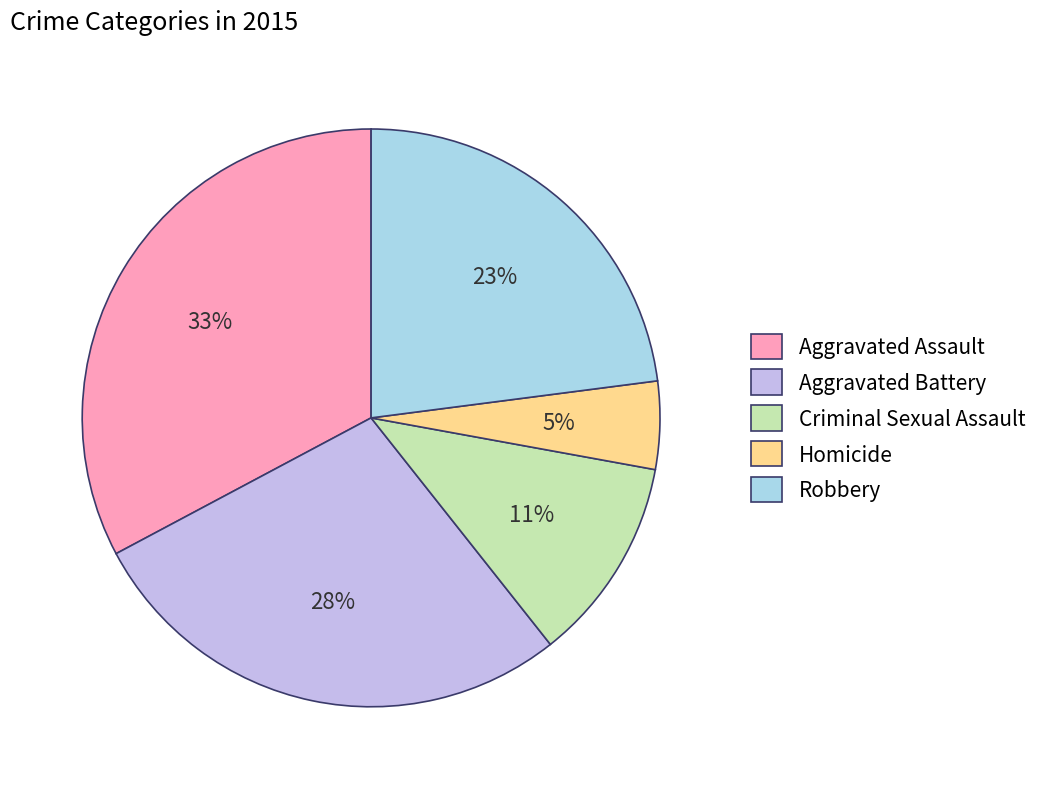

What is the smallest slice in the pie chart?

Homicide